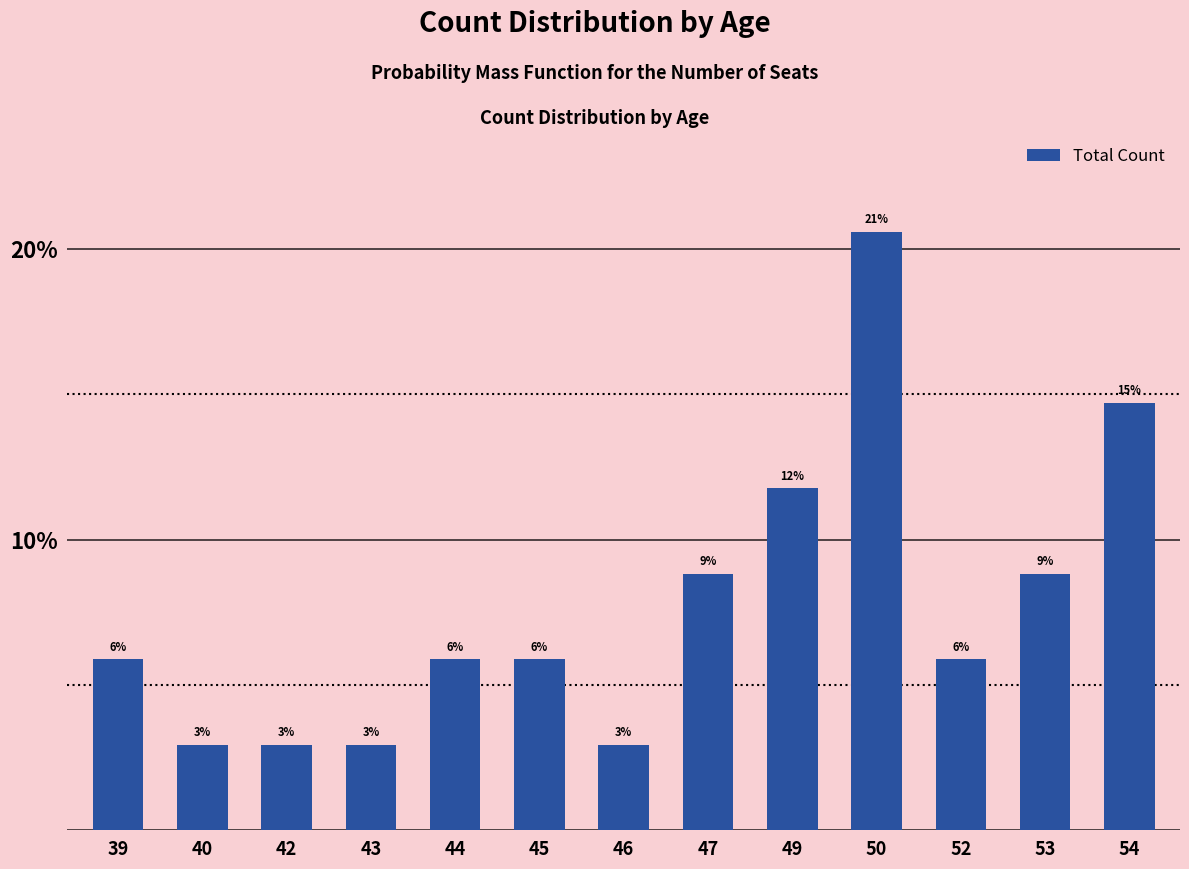

Which label corresponds to the largest value in the chart?

50